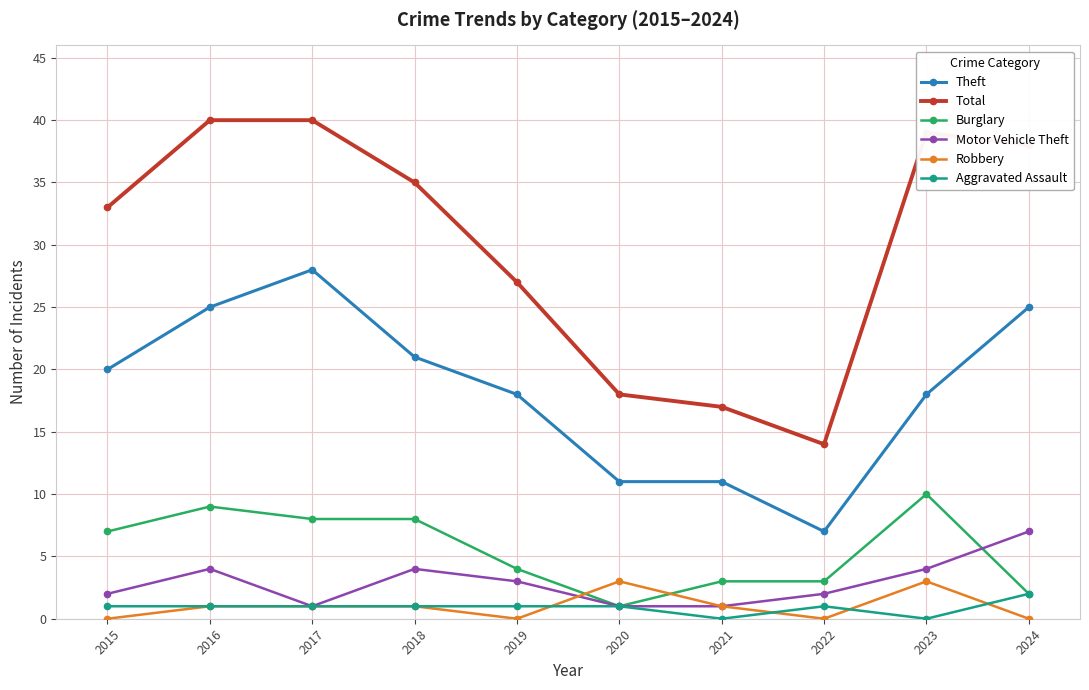

How many values in the Theft series are below 20?

5